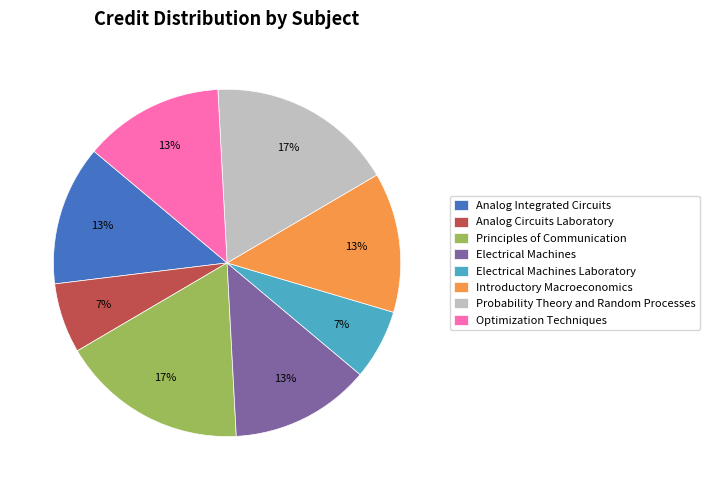

Is there any slice that represents more than half of the pie?

No